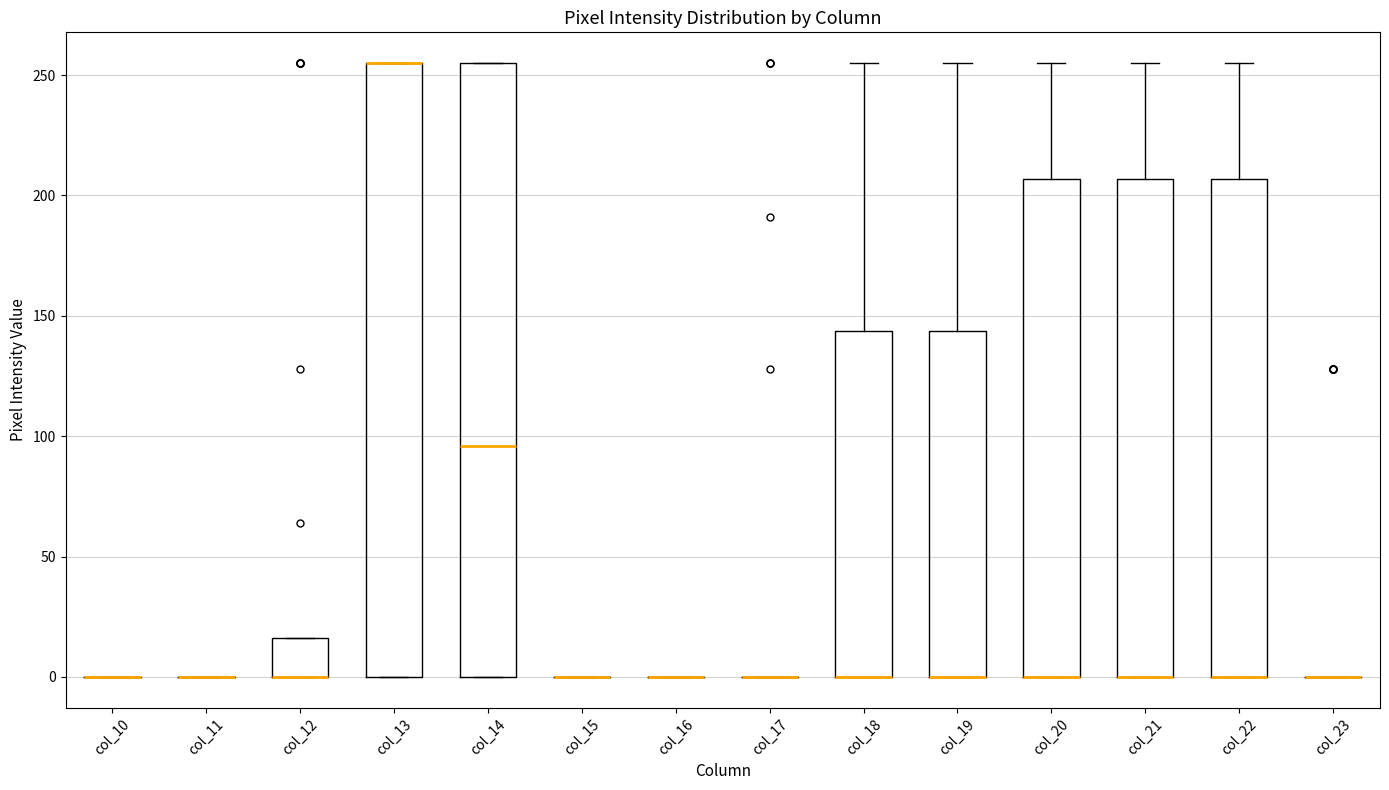

Where is the upper edge of the box for col_20 on the y-axis? The values are not printed on the chart, so give them approximately, as read against the axis.

205